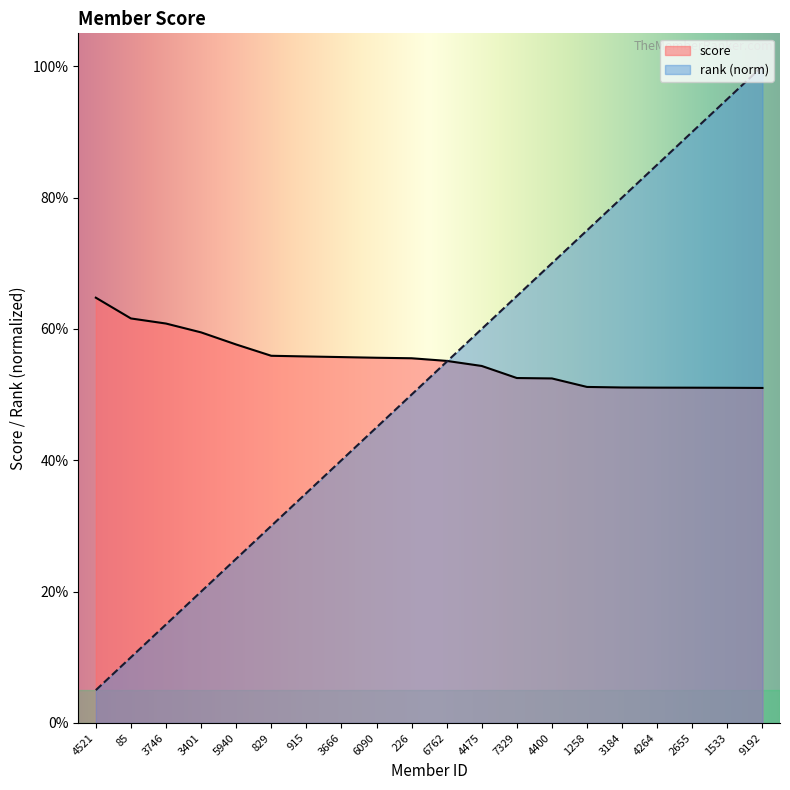

Rank the categories by rank value from highest to lowest.

9192, 1533, 2655, 4264, 3184, 1258, 4400, 7329, 4475, 6762, 226, 6090, 3666, 915, 829, 5940, 3401, 3746, 85, 4521